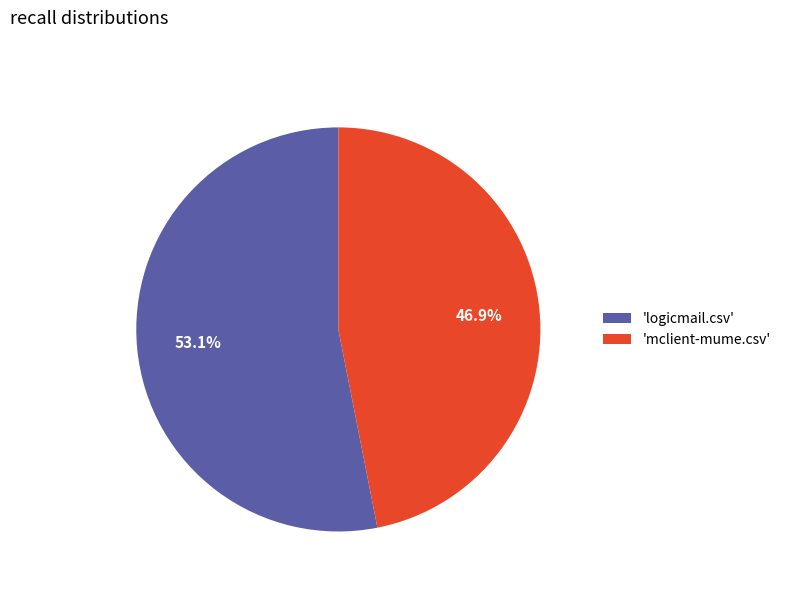

What is the majority slice?

'logicmail.csv'